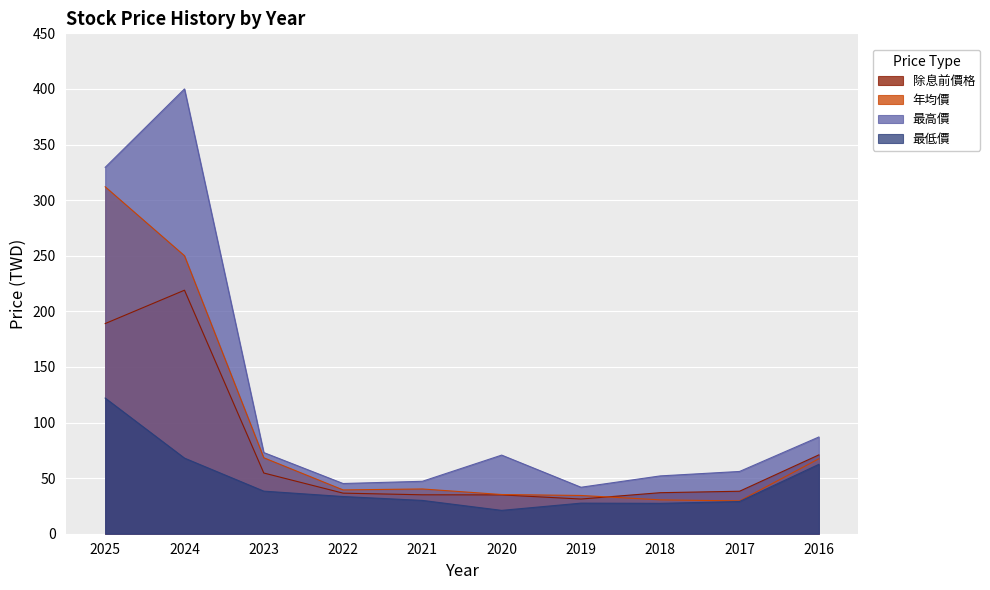

How many values in the 除息前價格 series exceed 38?

5